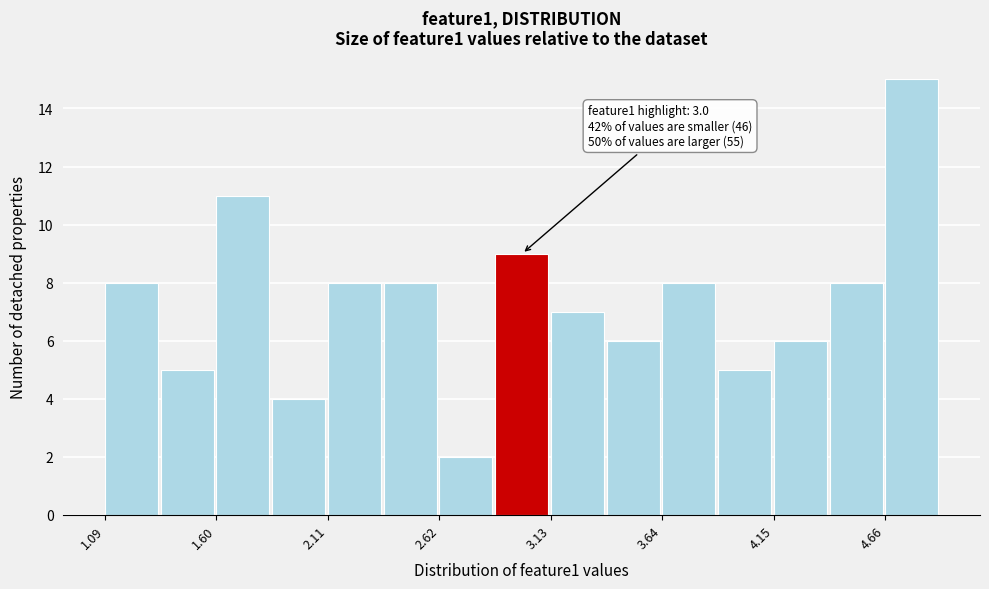

Read against the x-axis, roughly where is the centre of the tallest bar?

4.8